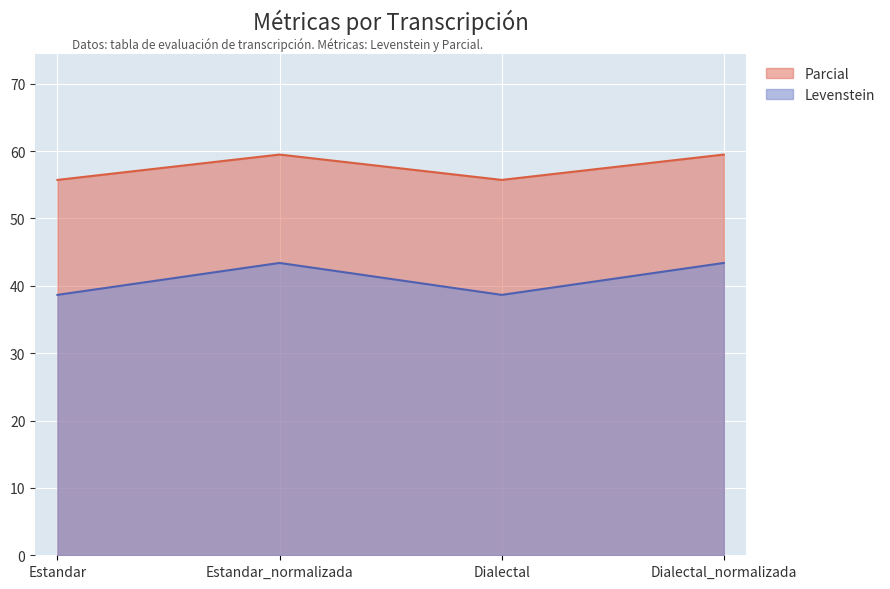

True or false: Parcial and Levenstein cross at least once.

False